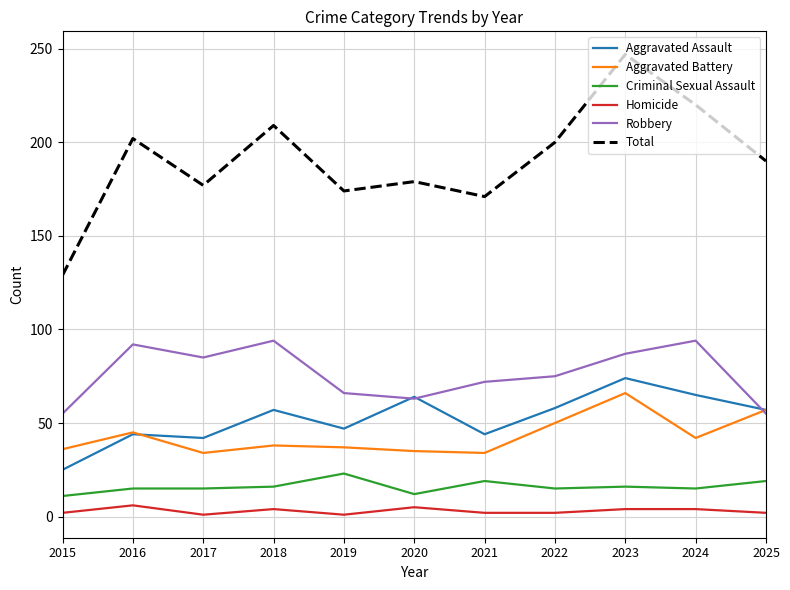

Is it true that Aggravated Assault equals 58 at 2022?

True